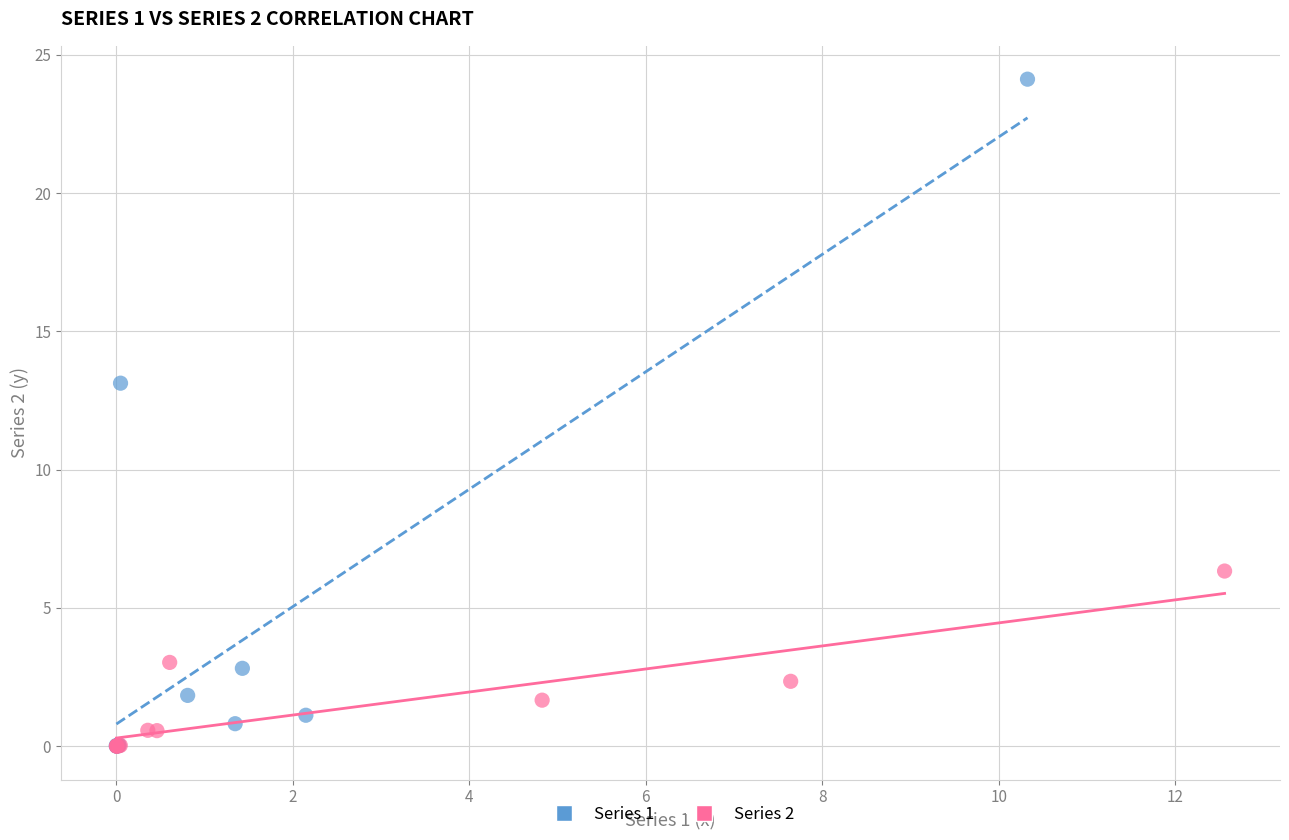

What are all the series names shown in the legend?

Series 1, Series 2